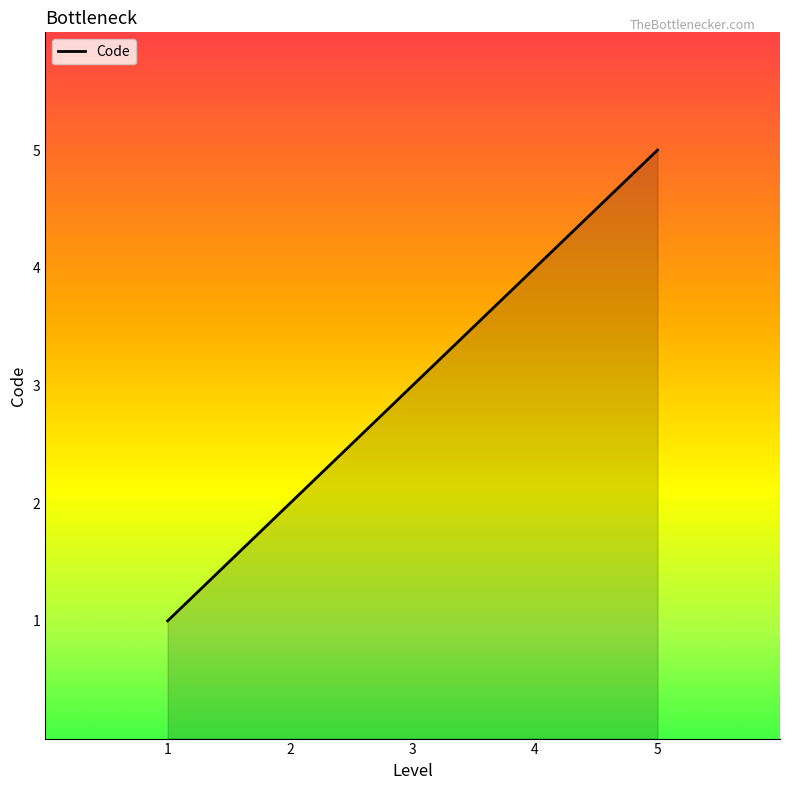

How many values are between 2 and 4?

3